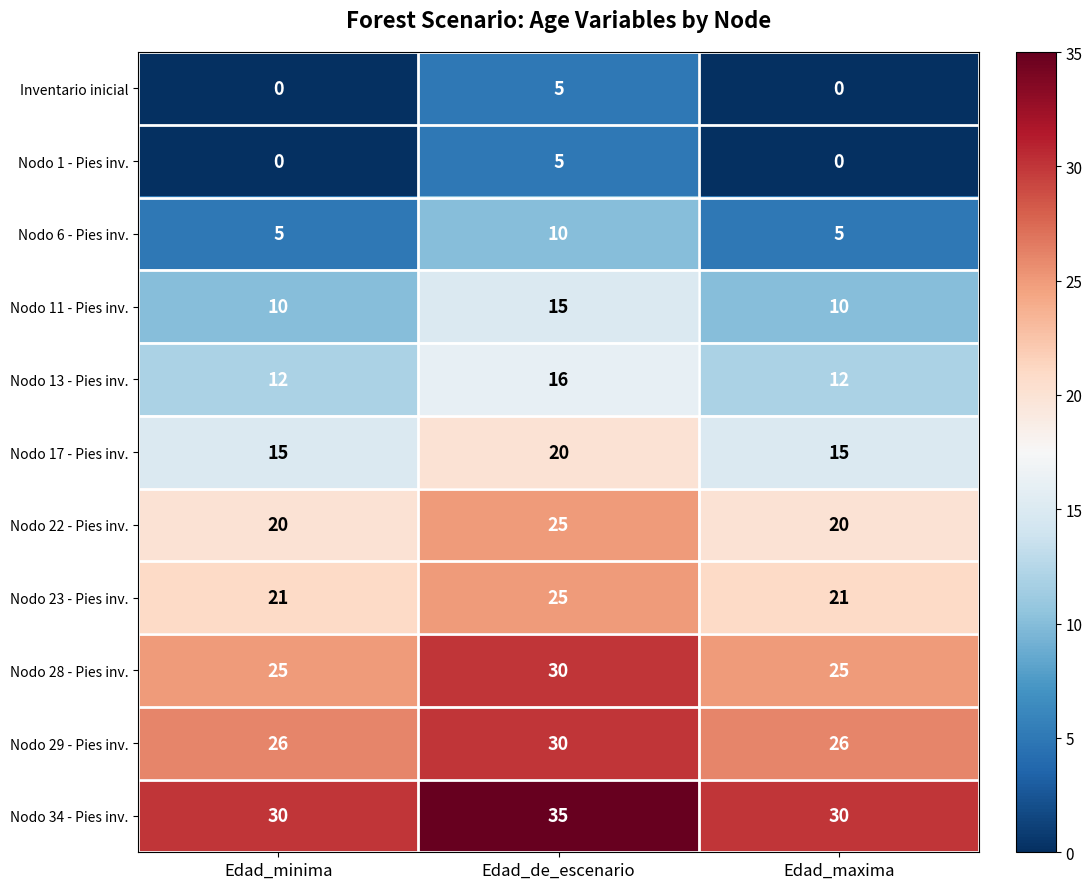

Which category has the highest value across all series?

Edad_de_escenario